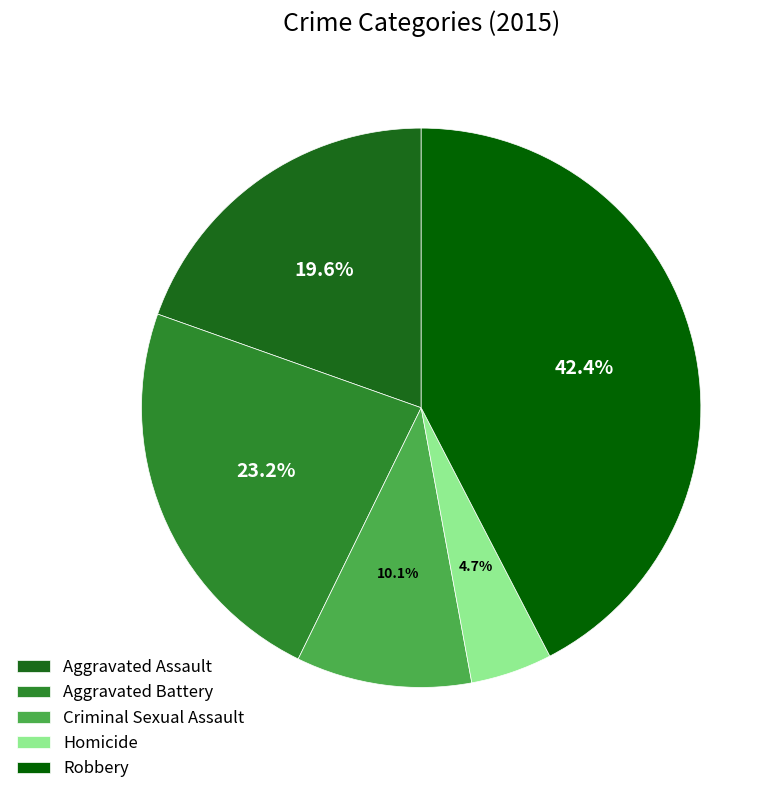

Is Criminal Sexual Assault the majority of the pie?

No